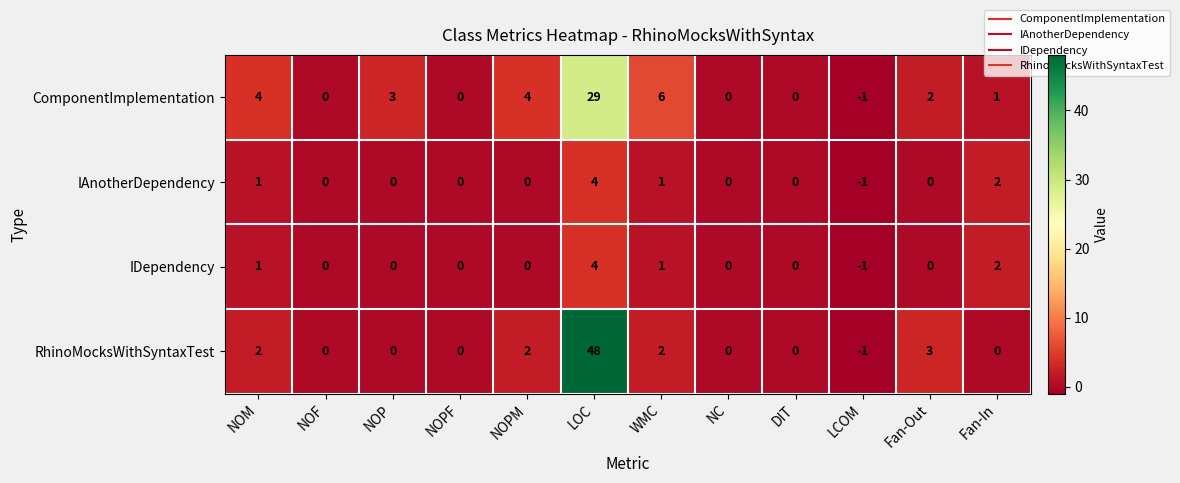

How many data points does each series have?

12